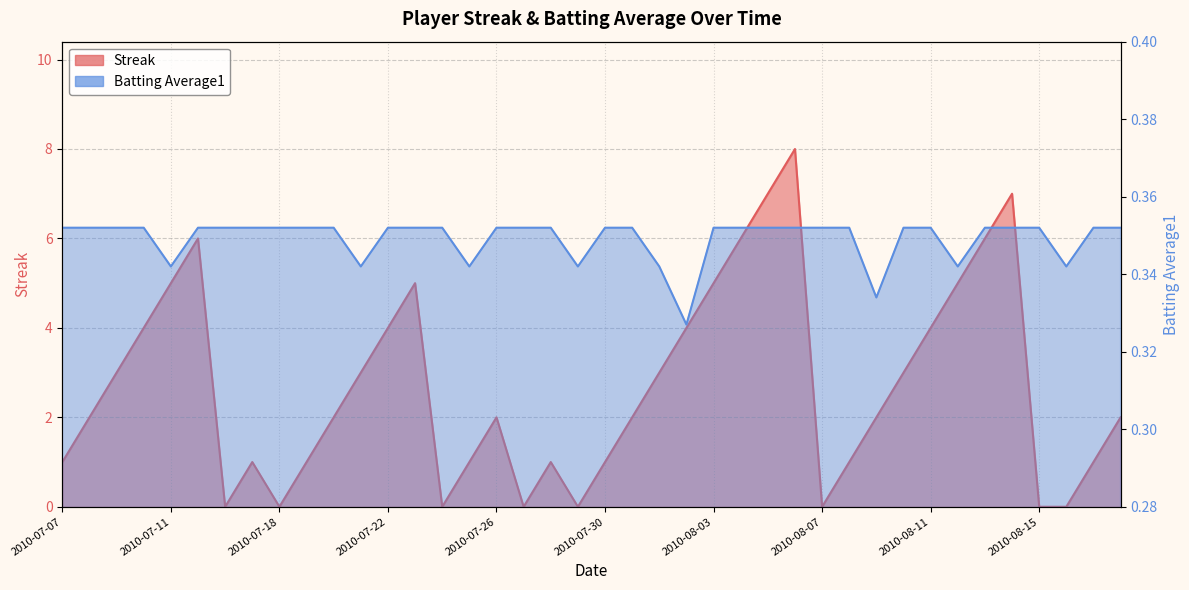

How many intersections are there between Streak and Batting Average1?

14